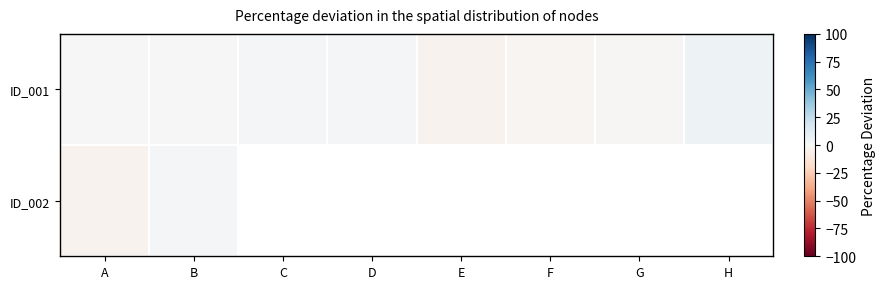

How many negative values does the ID_001 series have?

3